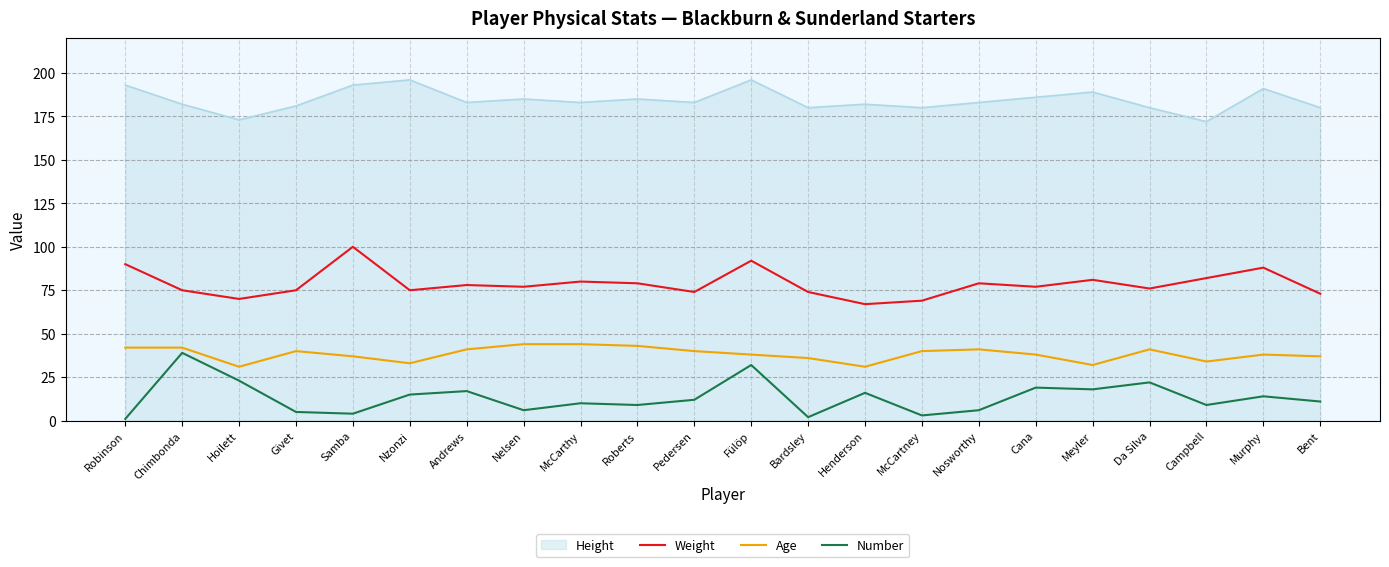

True or false: Number and Weight intersect in this chart.

False